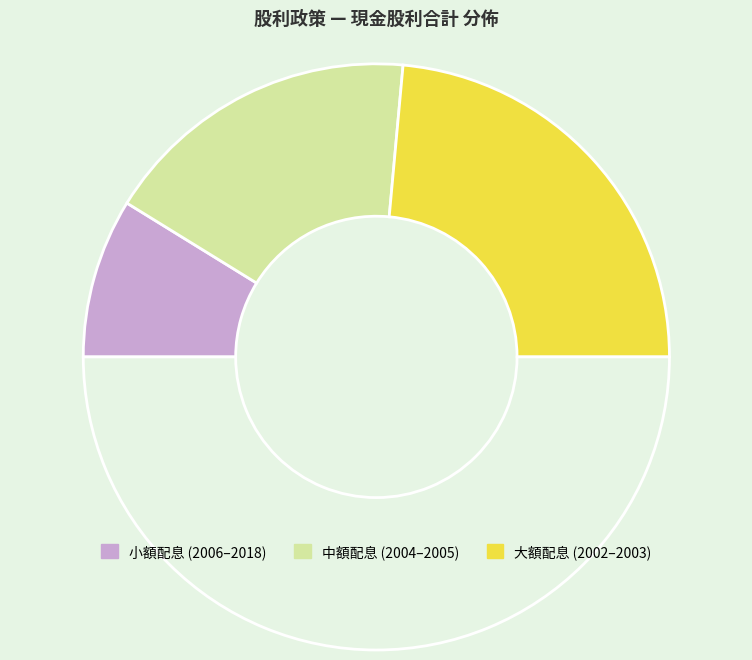

How many segments does this pie chart have?

4